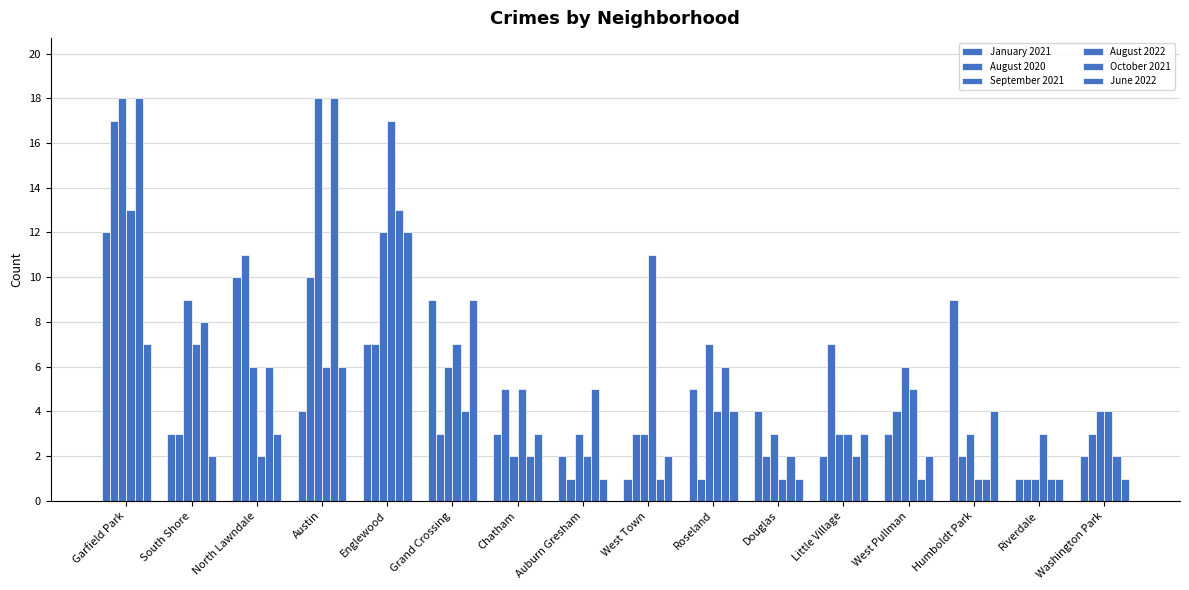

Does the chart contain stacked bars?

No